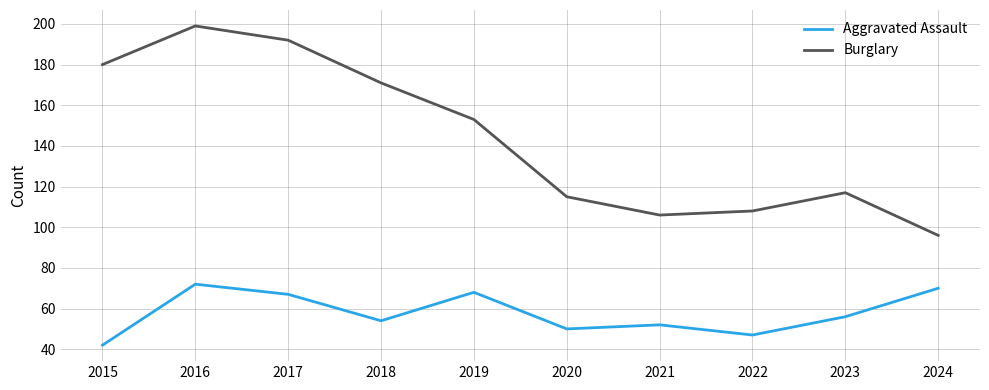

At which category does Burglary reach its first local peak?

2016